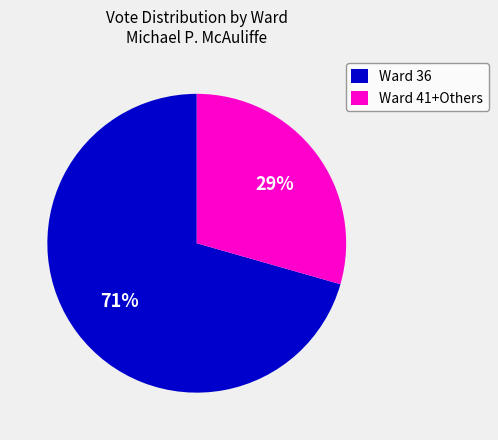

To the nearest percent, what is the average slice percentage?

50%